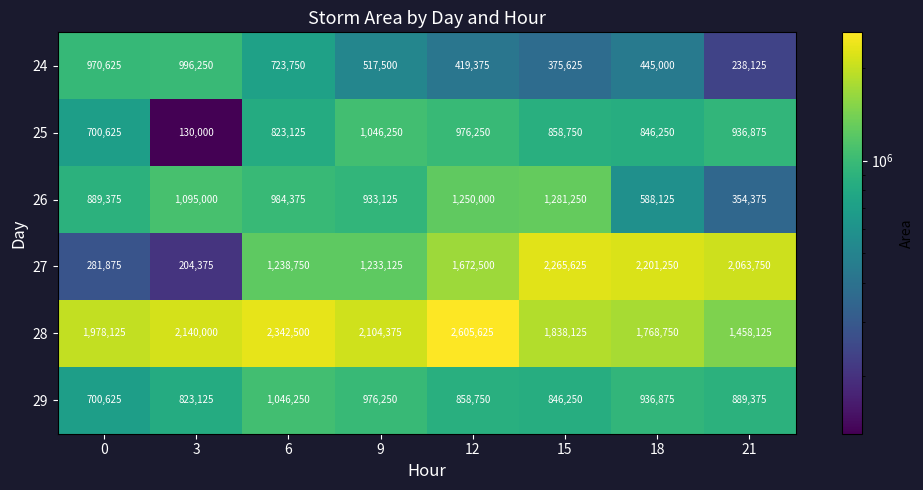

Which series has the largest range (max minus min)?

27